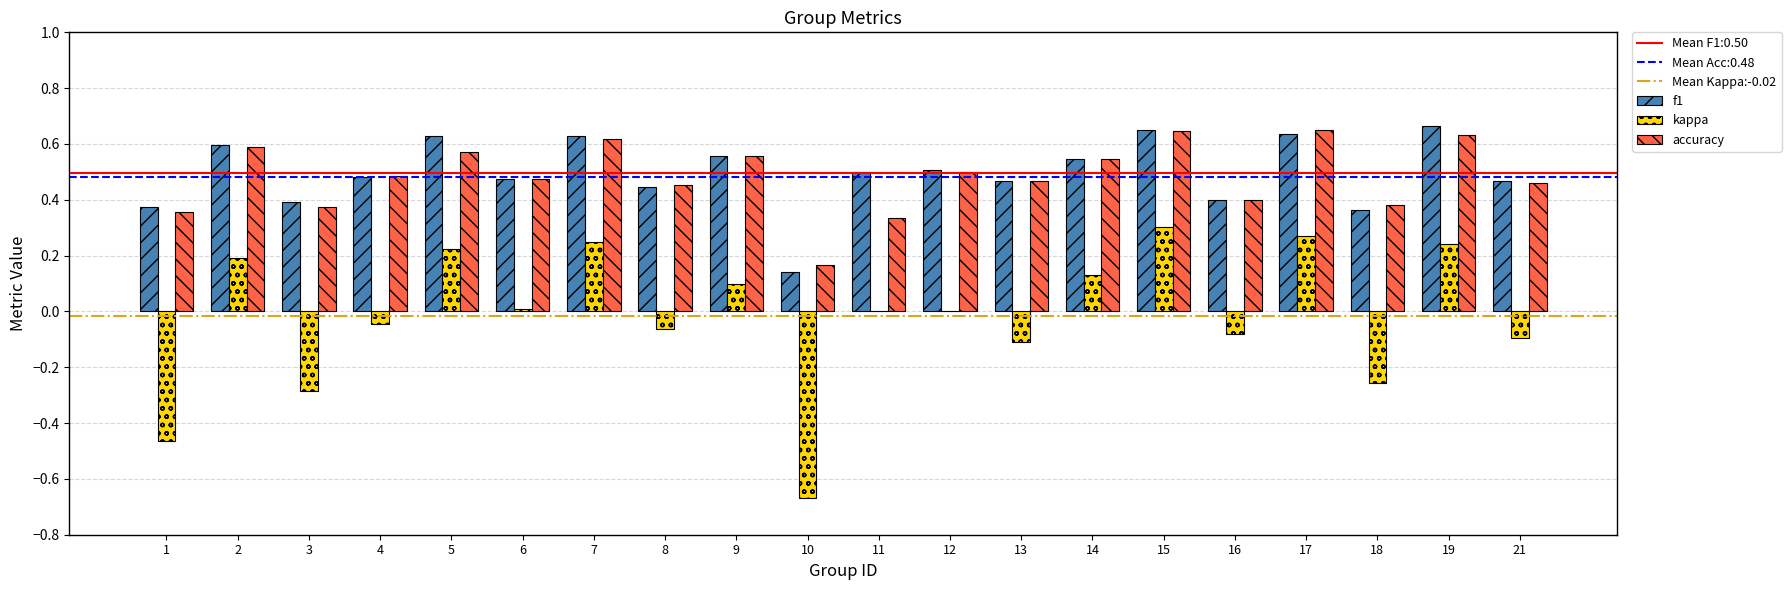

Is the value of kappa at 7 greater than the value of f1 at 5?

No